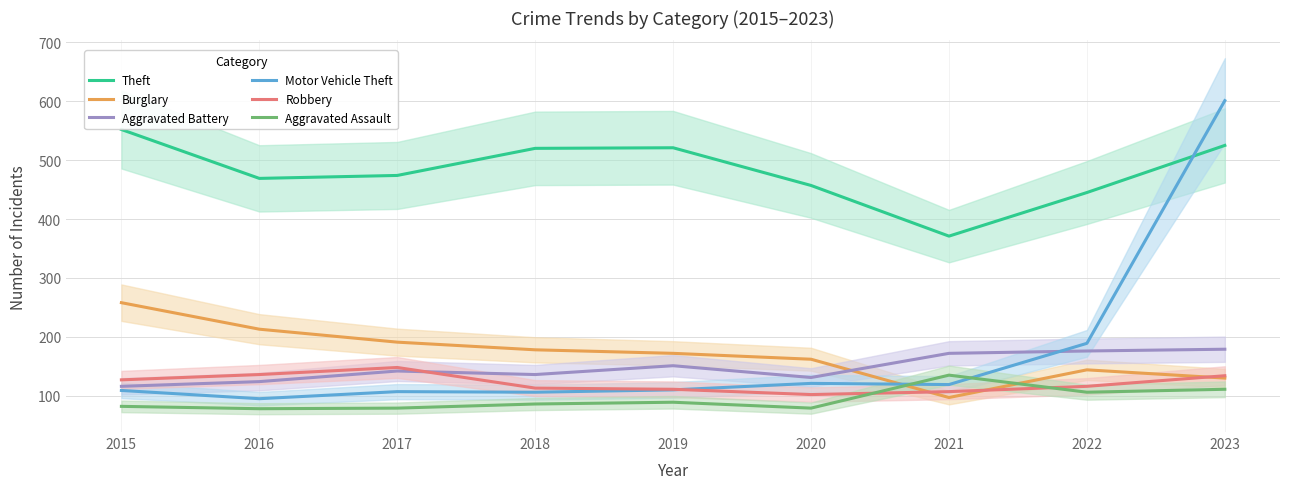

At which label does Motor Vehicle Theft reach its peak?

2023